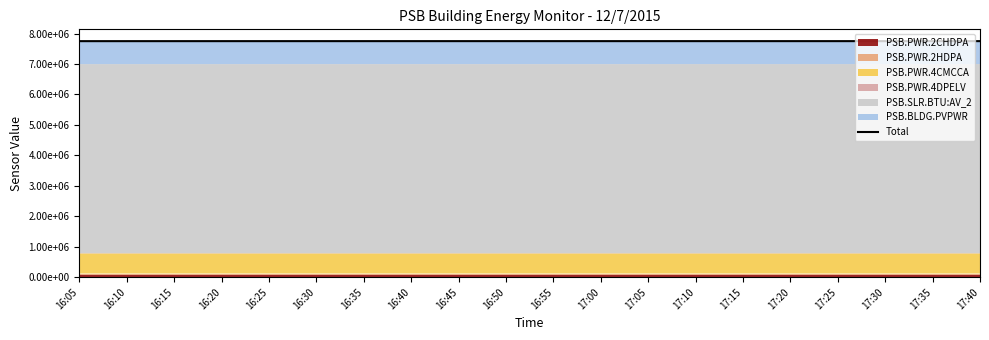

What is the value of the 16th point from the left?

7751538